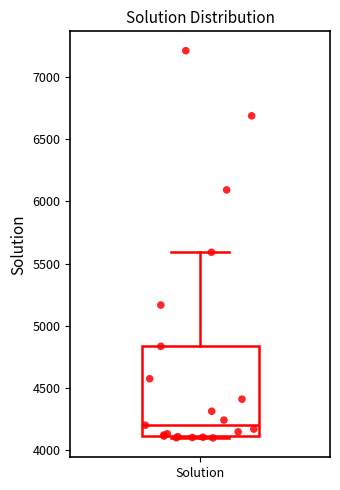

Where does the median line of the box for Solution sit on the y-axis? The values are not printed on the chart, so give them approximately, as read against the axis.

4200